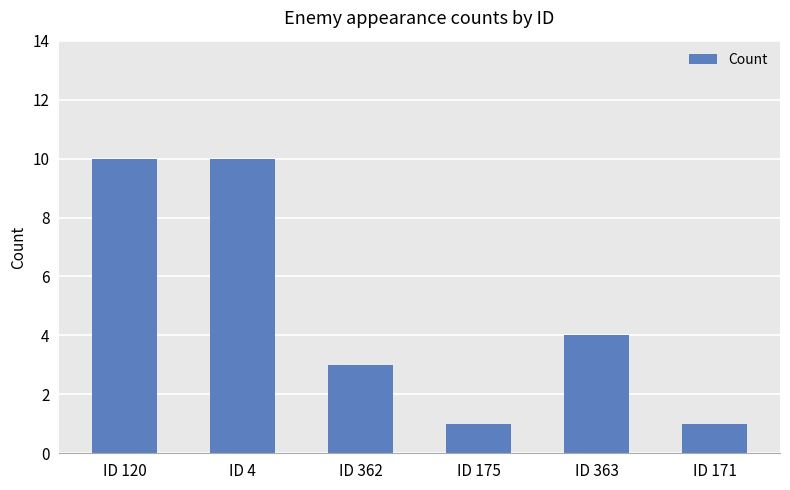

What is the sum of all values?

29